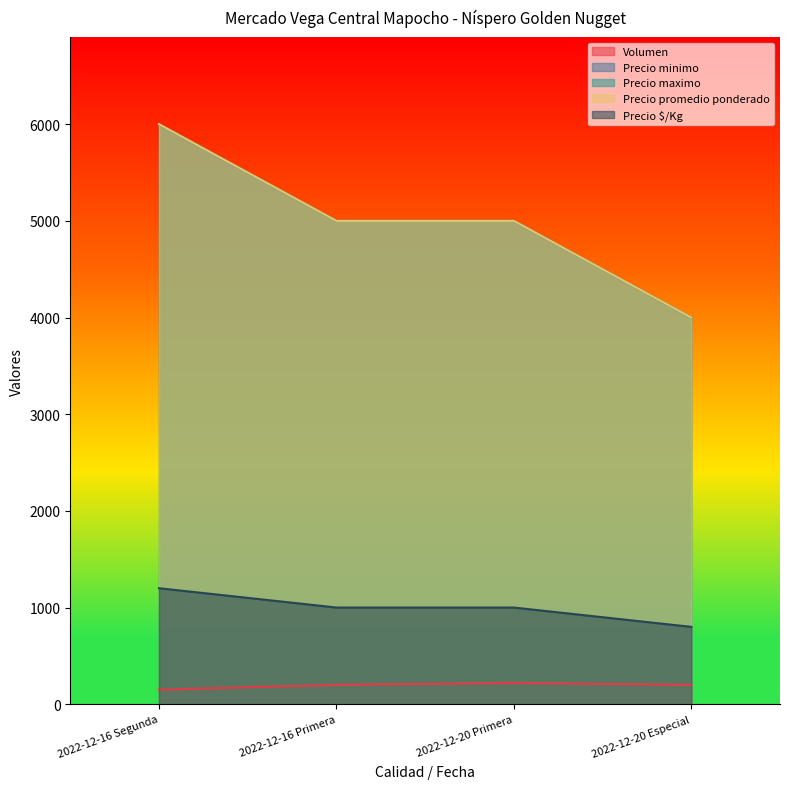

Is the value of Precio maximo at 2022-12-16 Primera greater than the value of Precio $/Kg at 2022-12-16 Segunda?

Yes